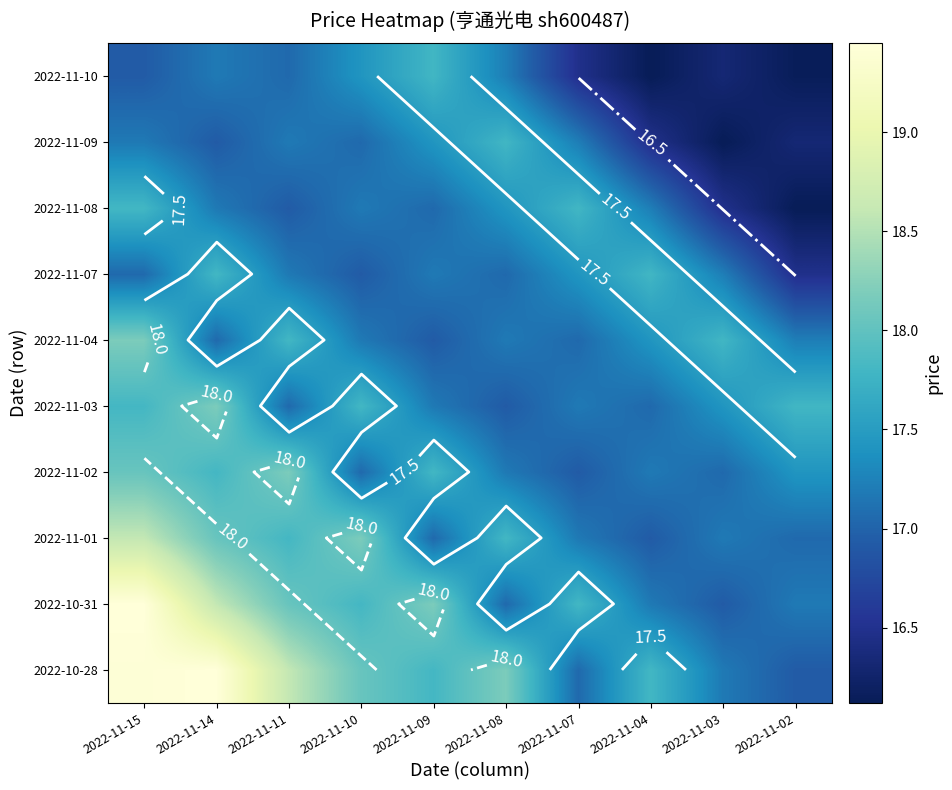

What is the maximum value for 2022-10-28?

19.4